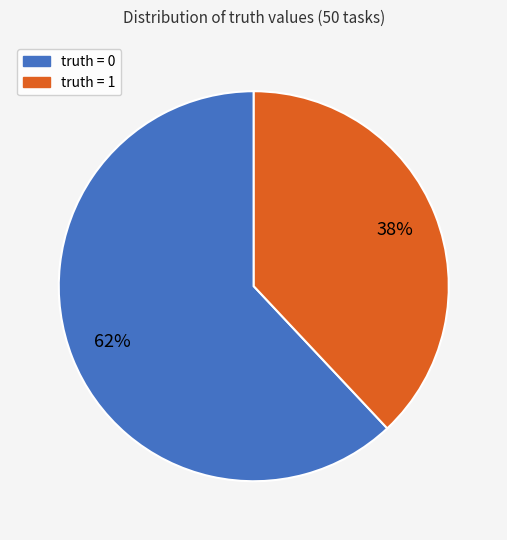

Count the number of slices in the pie.

2